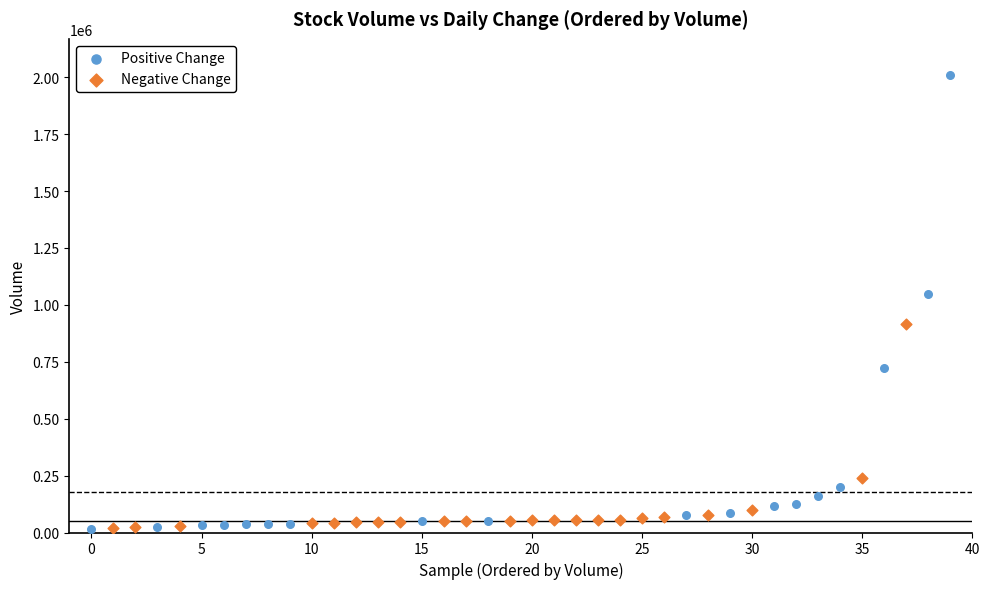

Which series has the widest spread of Y values?

Positive Change